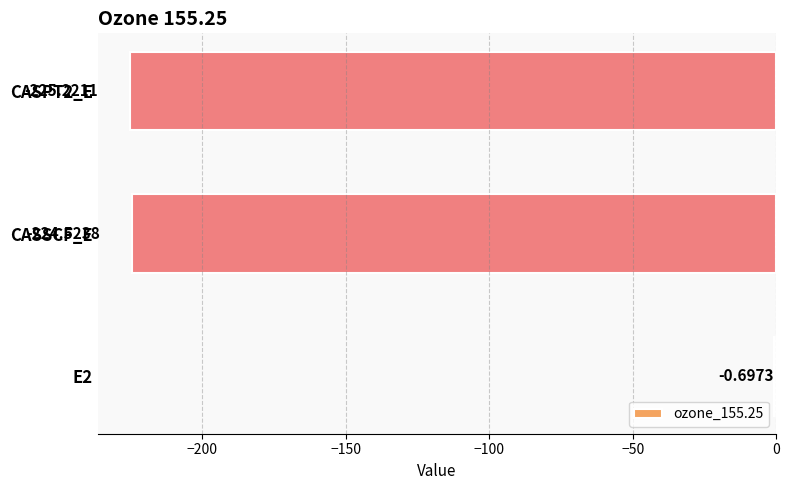

How many values exceed -224?

1